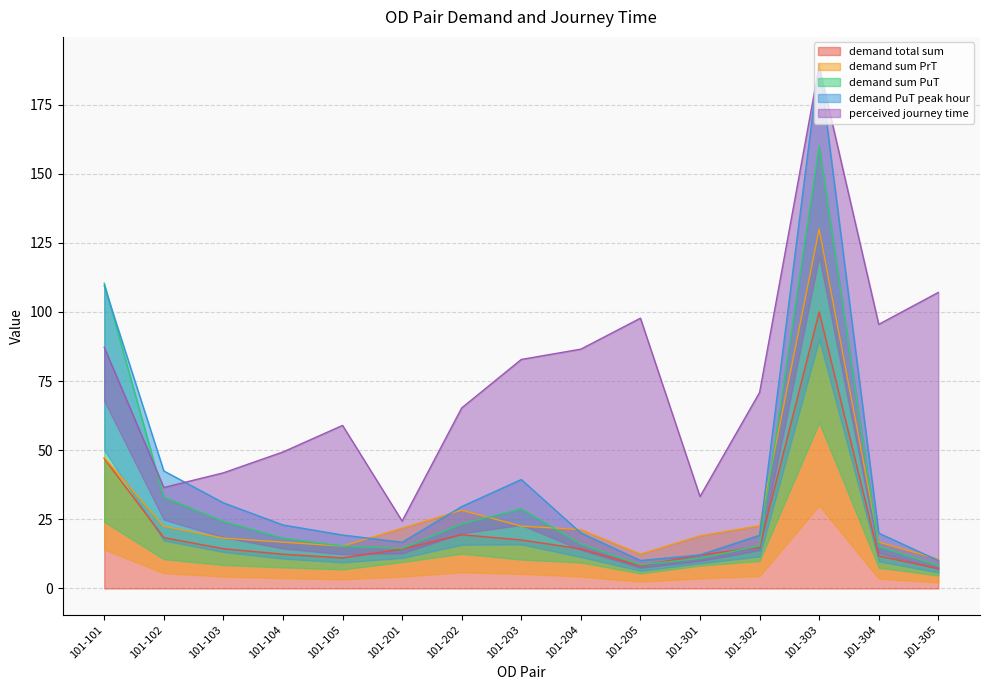

True or false: demand sum PrT has a value of 22.7 at 101-302.

True